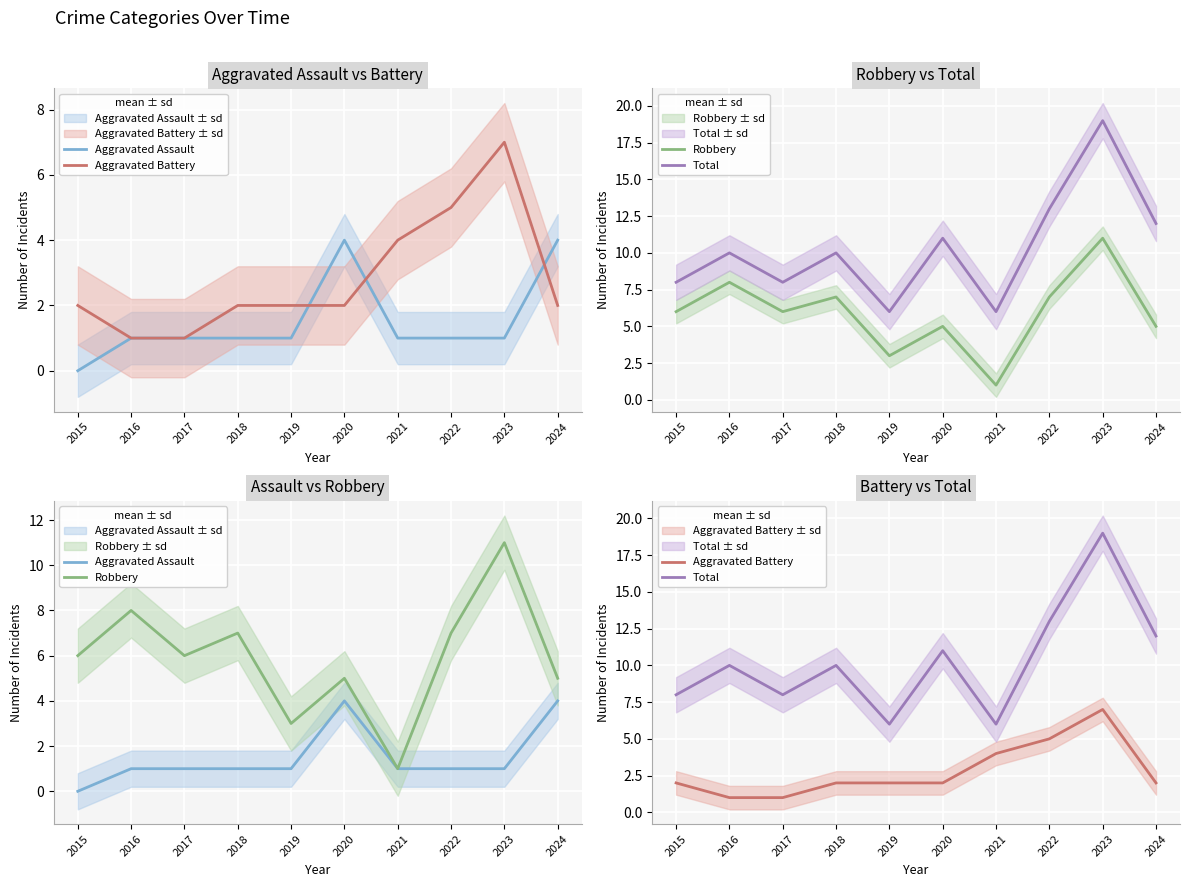

Is it true that Robbery equals 2 at 2016?

False